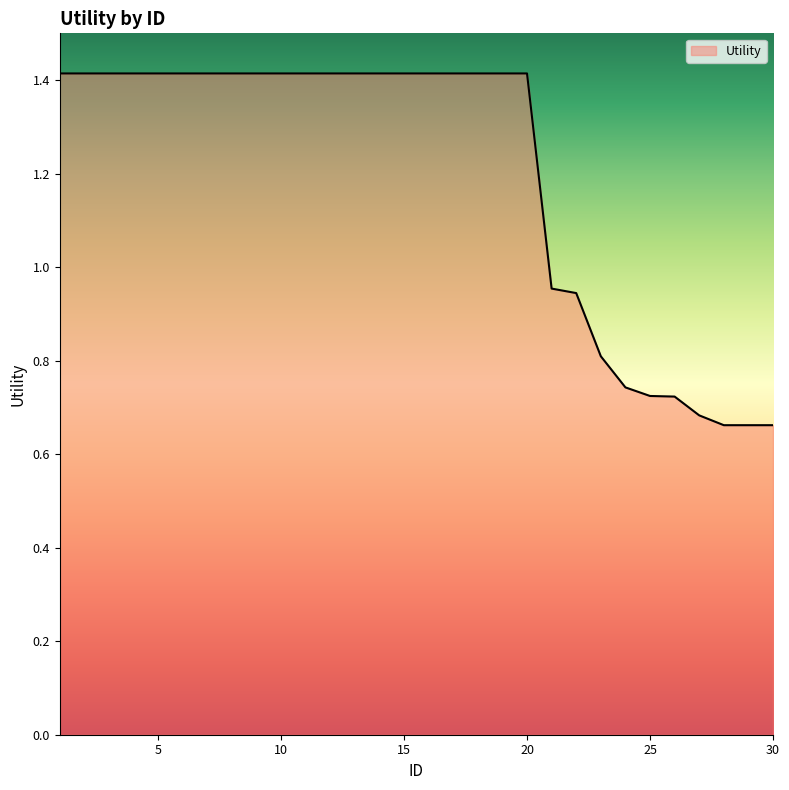

What is the difference between the maximum and minimum values?

0.8